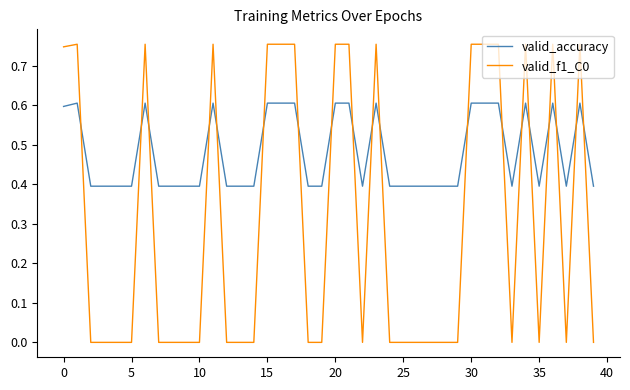

After their last crossing, which series has the higher values: valid_accuracy or valid_f1_C0?

valid_accuracy